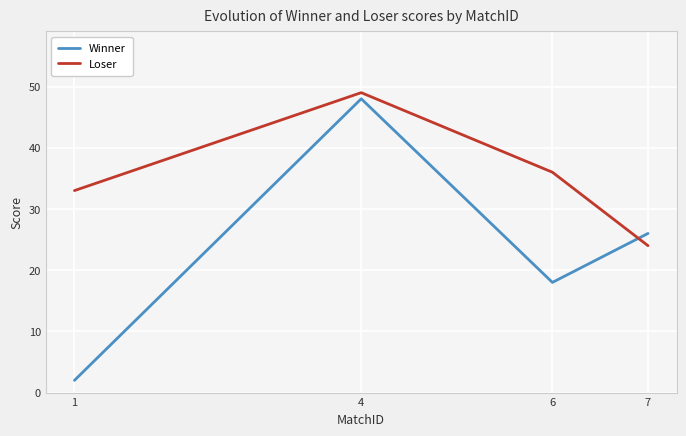

List the series in order of their peak value, lowest first.

Winner, Loser